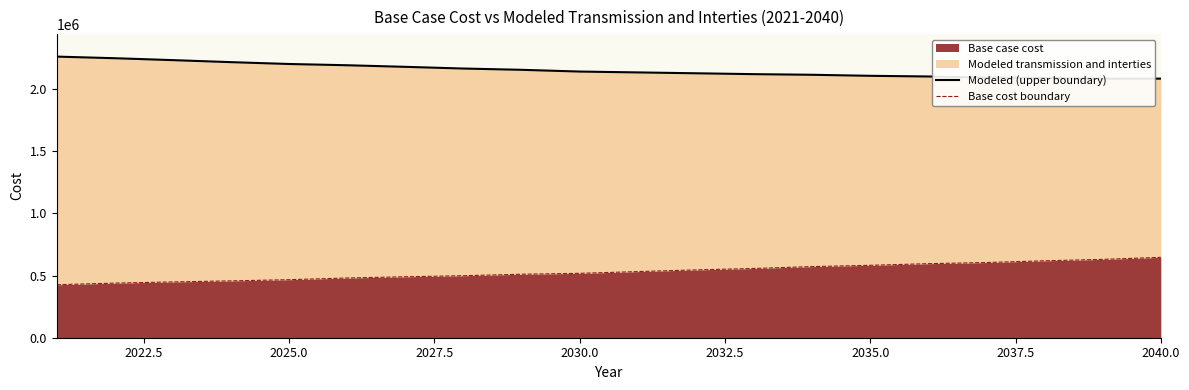

True or false: Modeled (upper boundary) has more than 1 points higher than both neighbors.

False